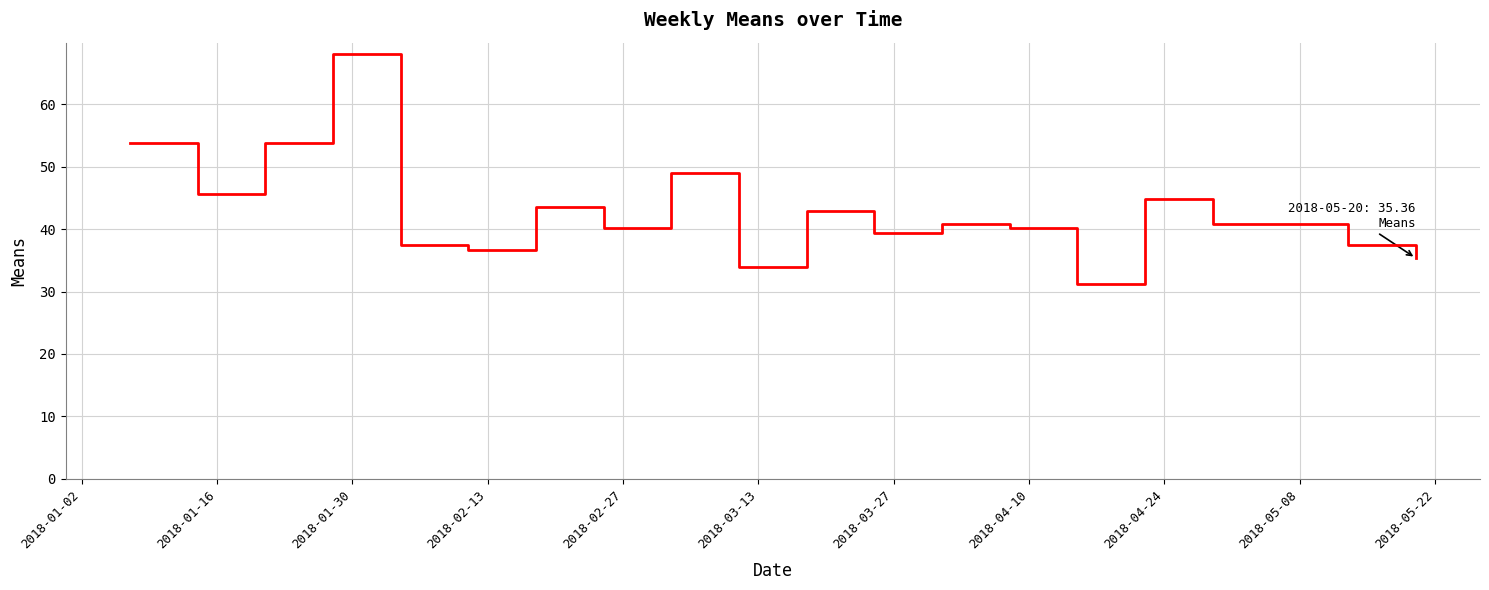

How many lines are shown in the chart?

1